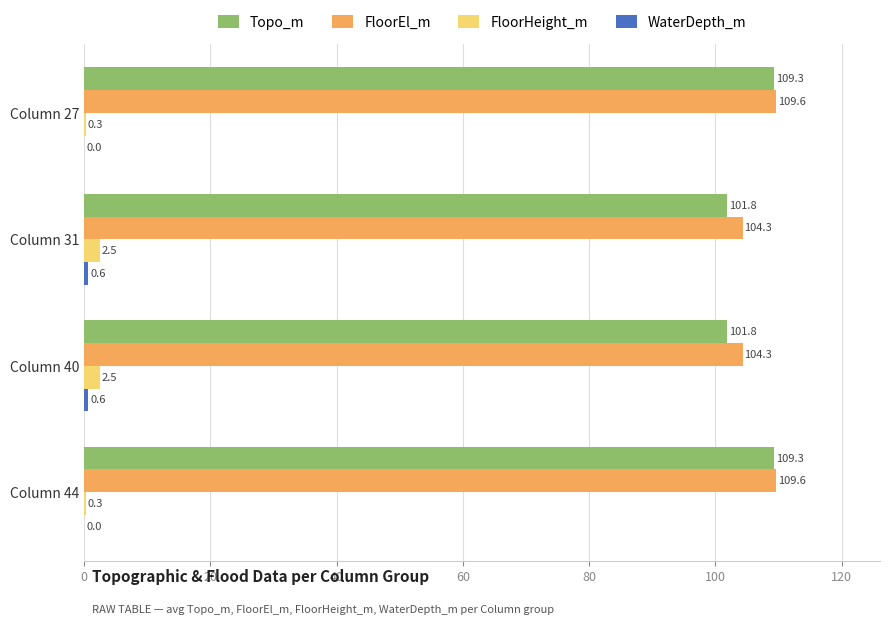

What is the total value across all series at Column 40?

209.2